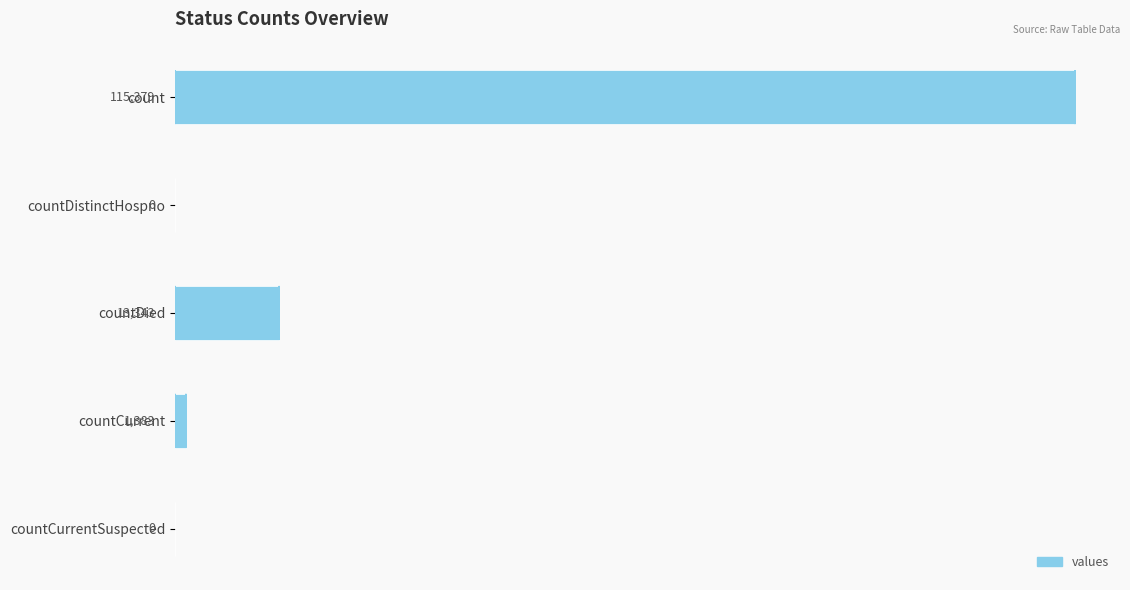

Which category has the highest value across all series?

count